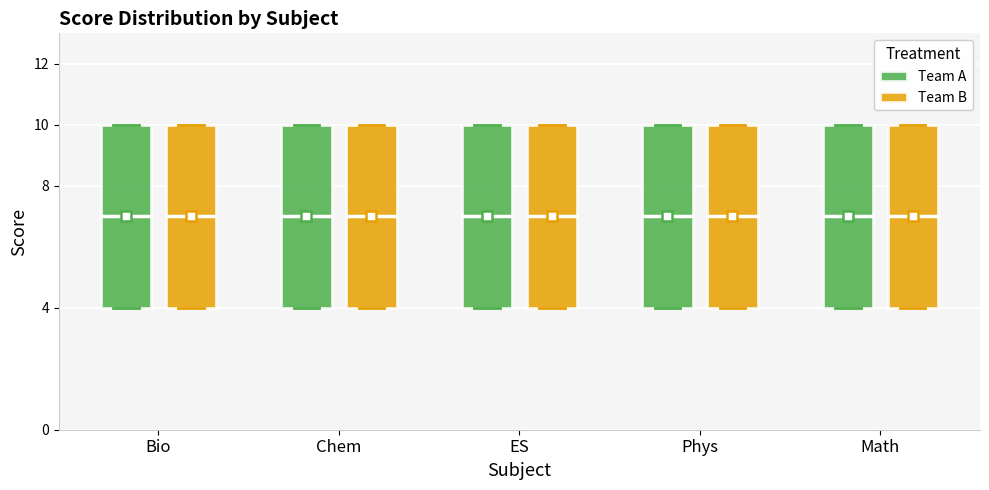

Reading left to right, transcribe this box plot: for each box, give where its median line is, the range the box spans, and where its two whiskers end, as read against the y-axis. The values are not printed on the chart, so give them approximately, as read against the axis.

Bio (Team A): median 7, box 4 to 10, whiskers 4 to 10
Bio (Team B): median 7, box 4 to 10, whiskers 4 to 10
Chem (Team A): median 7, box 4 to 10, whiskers 4 to 10
Chem (Team B): median 7, box 4 to 10, whiskers 4 to 10
ES (Team A): median 7, box 4 to 10, whiskers 4 to 10
ES (Team B): median 7, box 4 to 10, whiskers 4 to 10
Phys (Team A): median 7, box 4 to 10, whiskers 4 to 10
Phys (Team B): median 7, box 4 to 10, whiskers 4 to 10
Math (Team A): median 7, box 4 to 10, whiskers 4 to 10
Math (Team B): median 7, box 4 to 10, whiskers 4 to 10